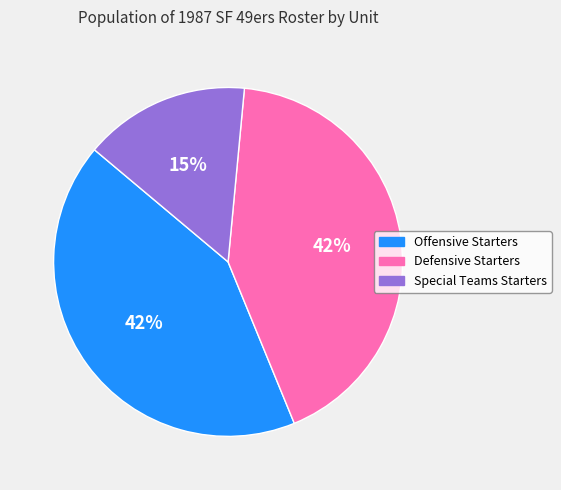

To the nearest percent, what percentage of the pie is Defensive Starters?

42%